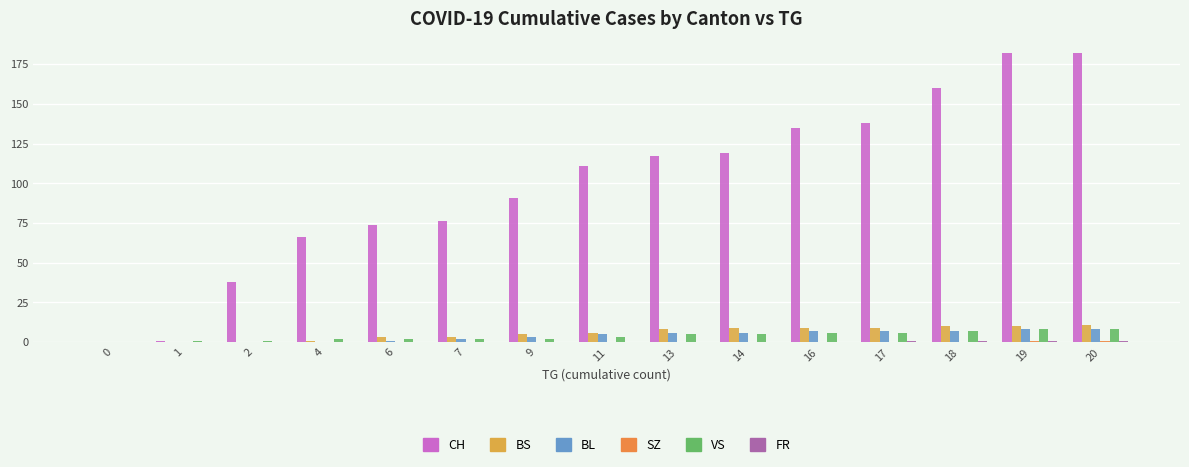

What is the maximum value for VS?

8